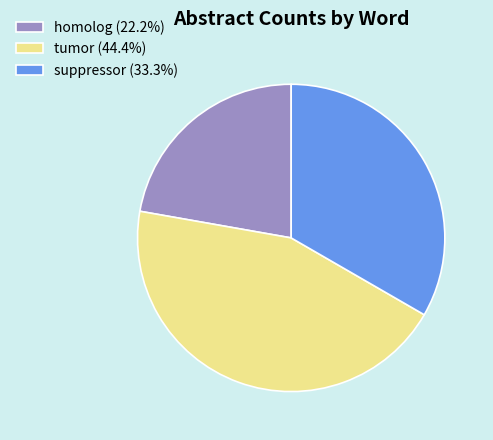

Is there any slice that represents more than half of the pie?

No